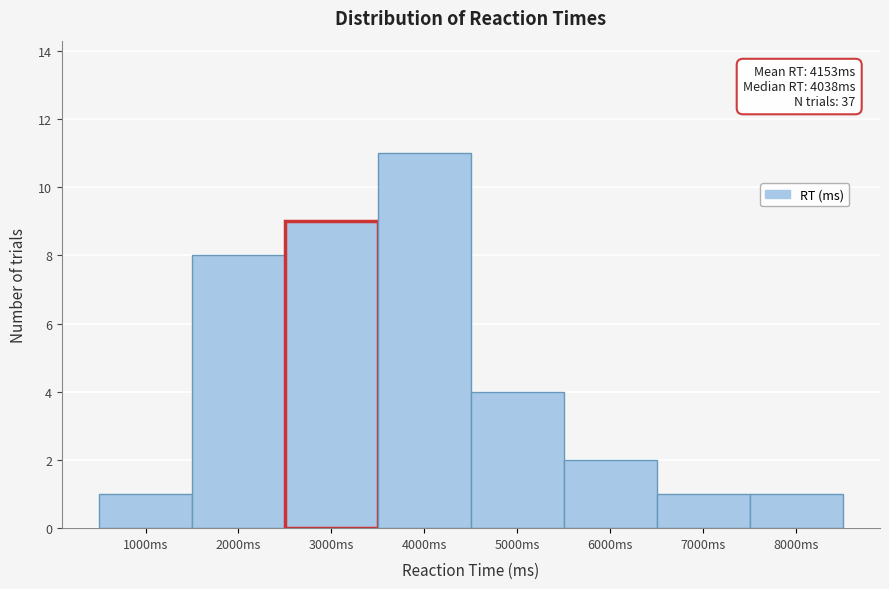

Reading left to right, list all the values displayed in this chart.

1000ms=1	2000ms=8	3000ms=9	4000ms=11	5000ms=4	6000ms=2	7000ms=1	8000ms=1